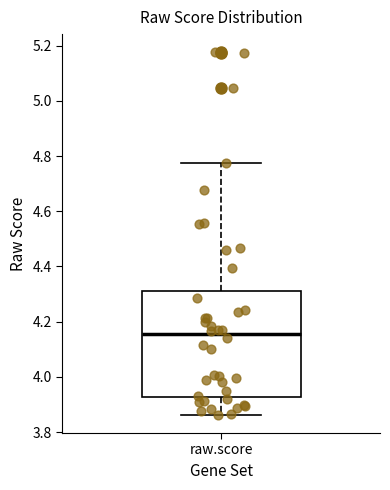

Transcribe this box plot: give where the median line is, the range the box spans, and where the two whiskers end, as read against the y-axis. The values are not printed on the chart, so give them approximately, as read against the axis.

median 4.16, box 3.92 to 4.32, whiskers 3.86 to 4.78